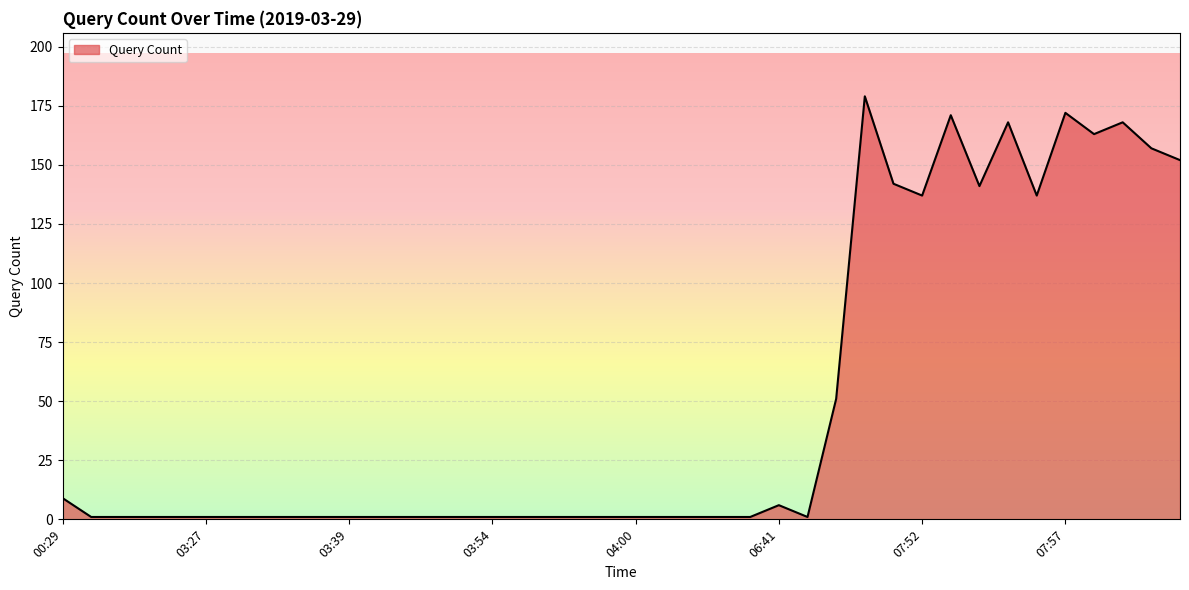

What is the difference between the maximum and minimum values?

178